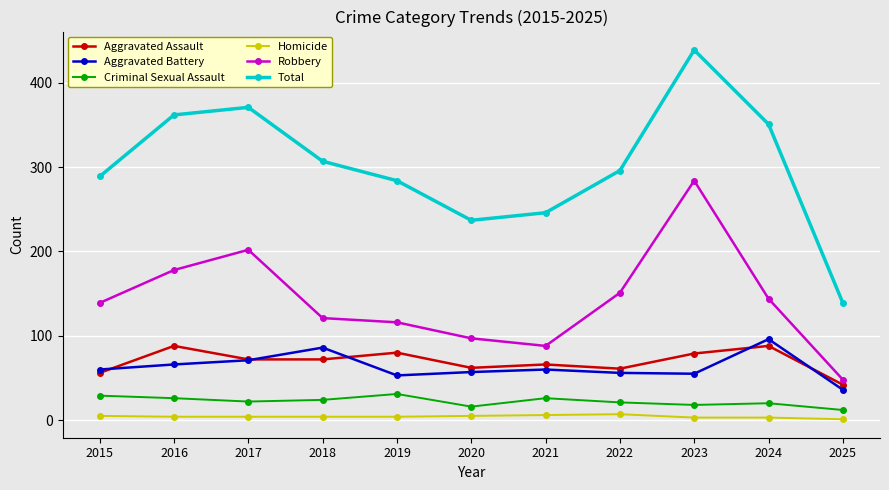

At 2025, list the series in order from smallest to largest.

Homicide, Criminal Sexual Assault, Aggravated Battery, Aggravated Assault, Robbery, Total